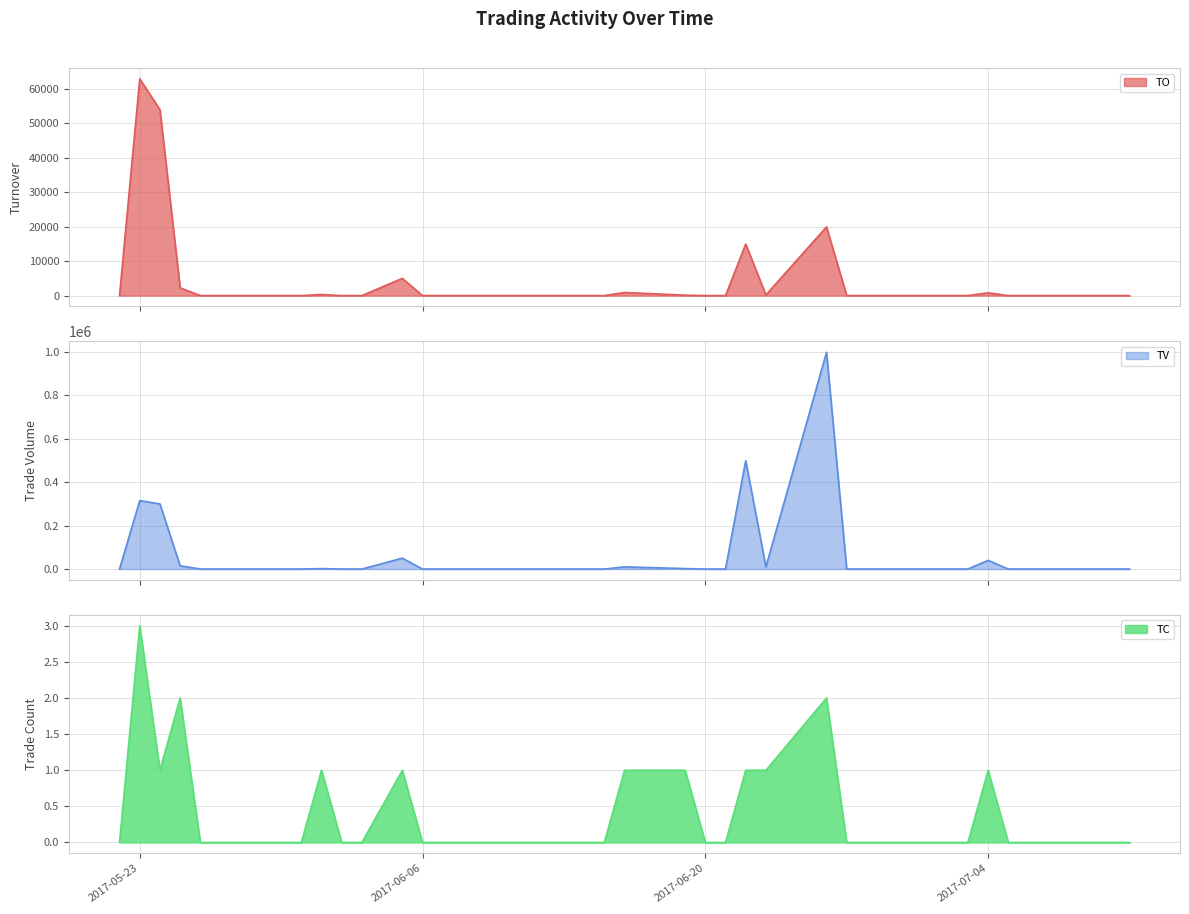

Which label corresponds to the largest value in the chart?

2017-06-26